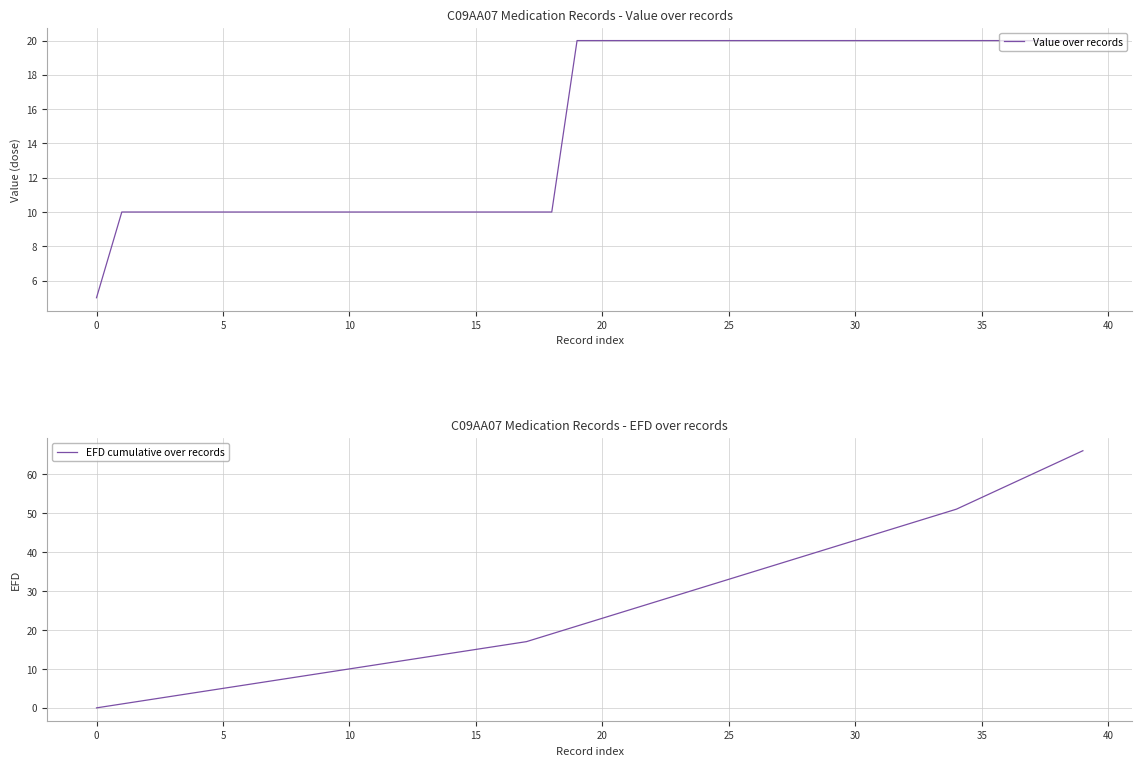

What is the approximate value of Value over records at 21?

20.0